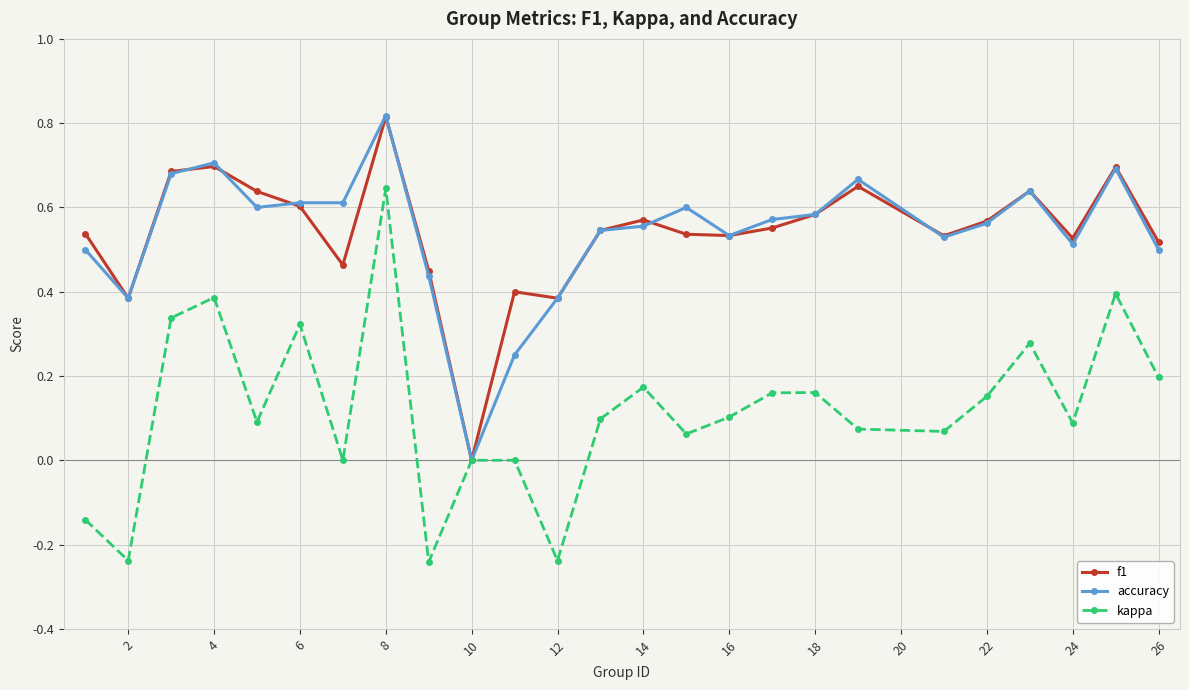

How many interior local peaks does the f1 series have?

7